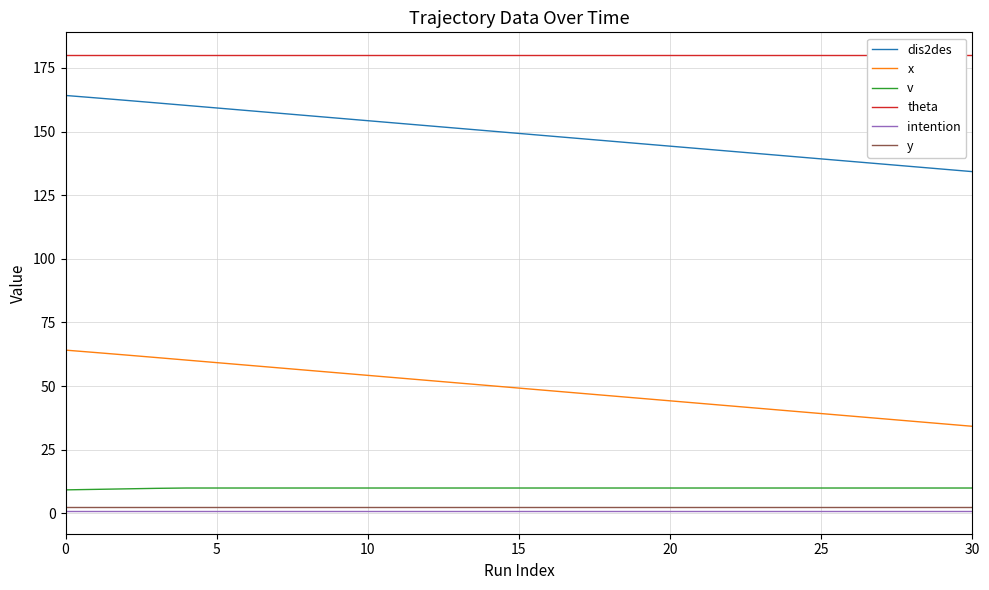

True or false: y and dis2des cross at least once.

False